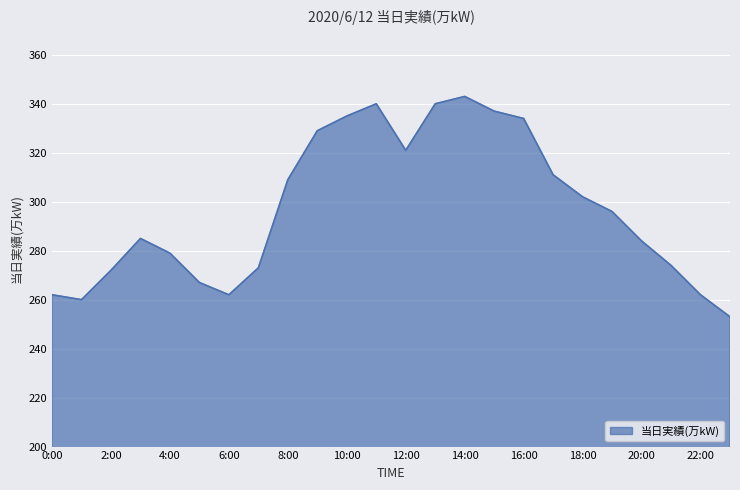

What is the maximum value shown in the chart?

343